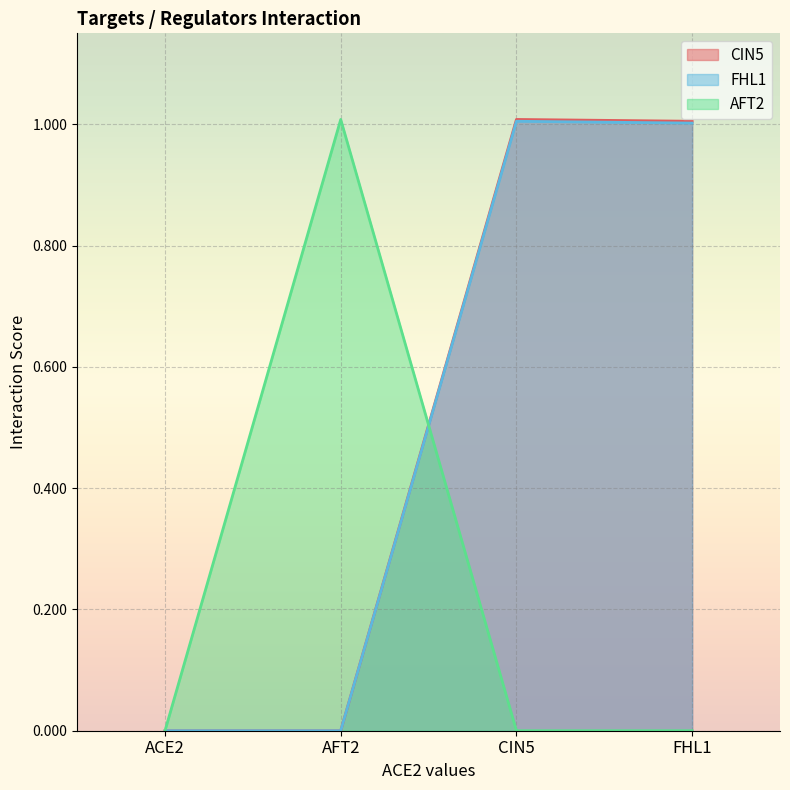

What is the sum of all AFT2 values?

1.0